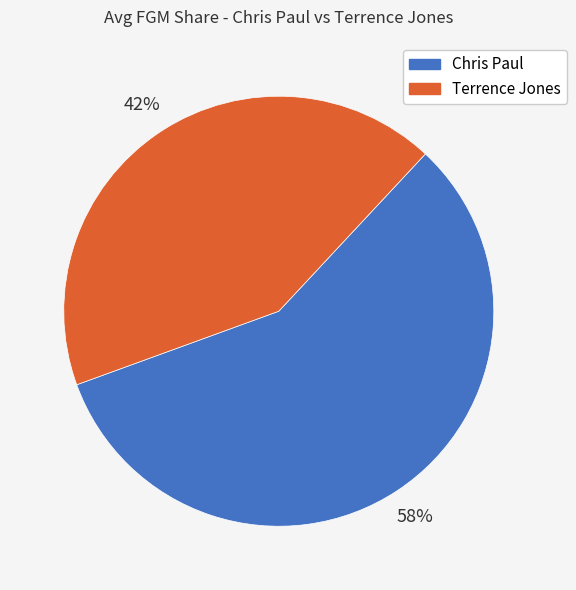

Count the number of slices in the pie.

2